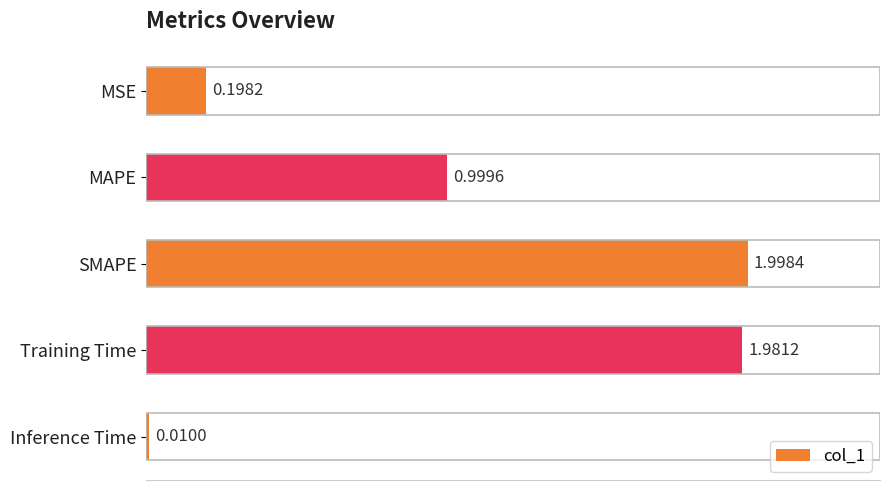

Are the bars horizontal?

Yes